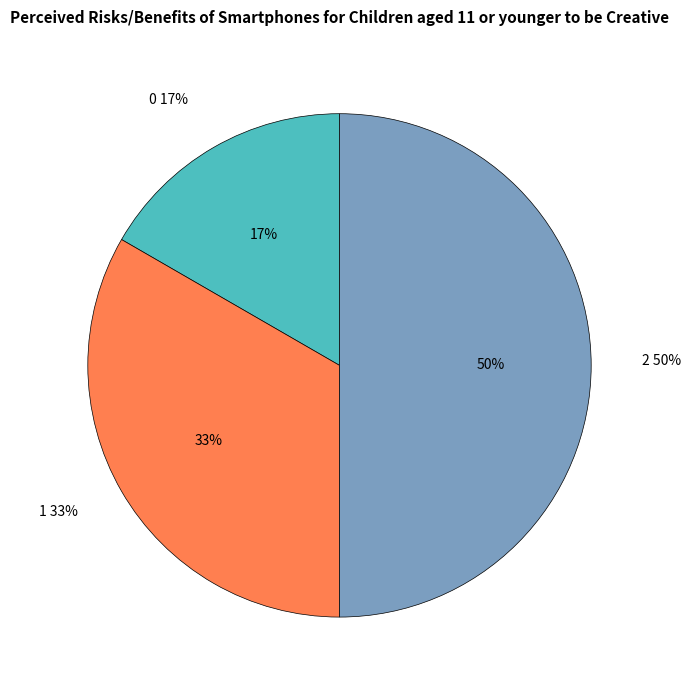

True or false: 0 accounts for 17% of the total.

True